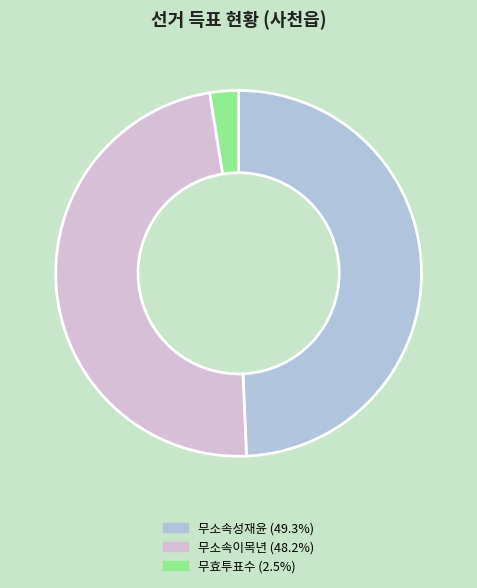

Does any single category account for the majority?

No